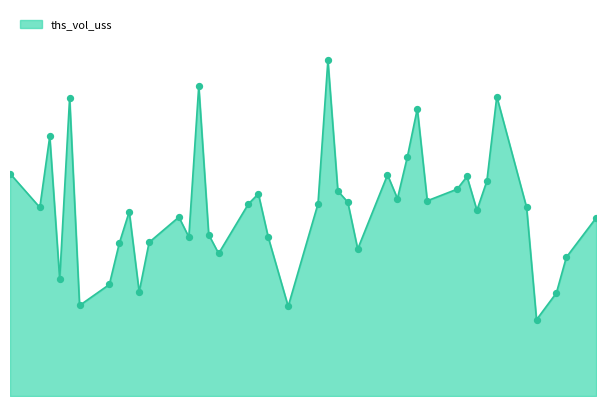

Is this an area chart (filled region under the line)?

Yes